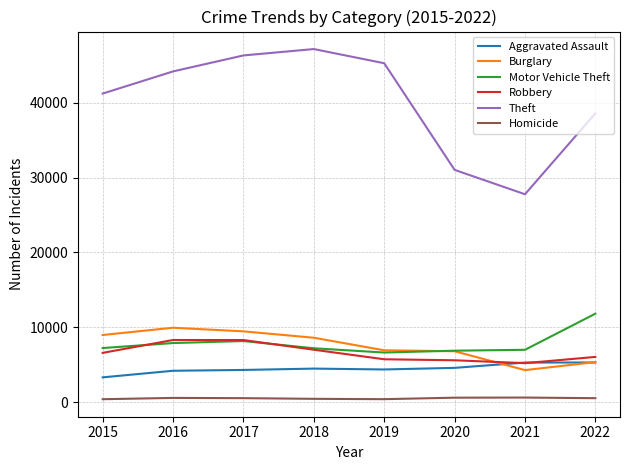

What are all the series names shown in the legend?

Aggravated Assault, Burglary, Motor Vehicle Theft, Robbery, Theft, Homicide